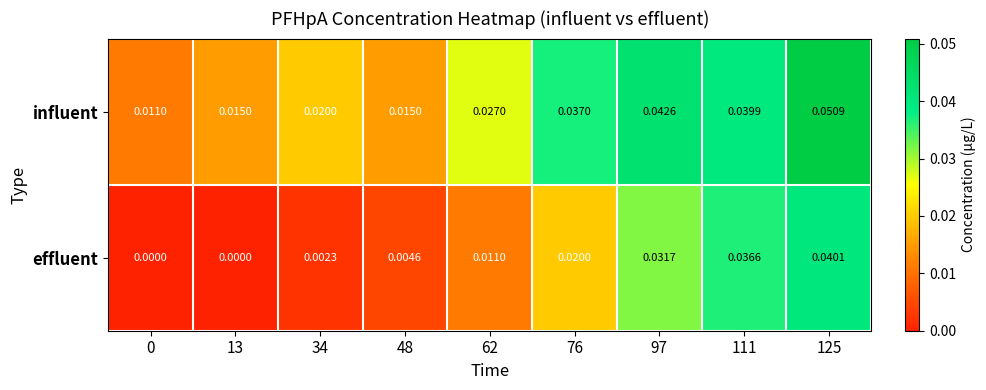

Which series has the widest spread of values?

effluent